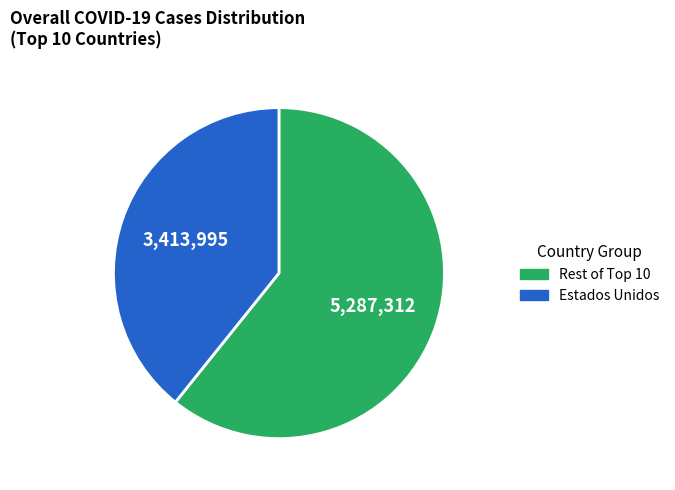

Is there a majority slice in this chart?

Yes